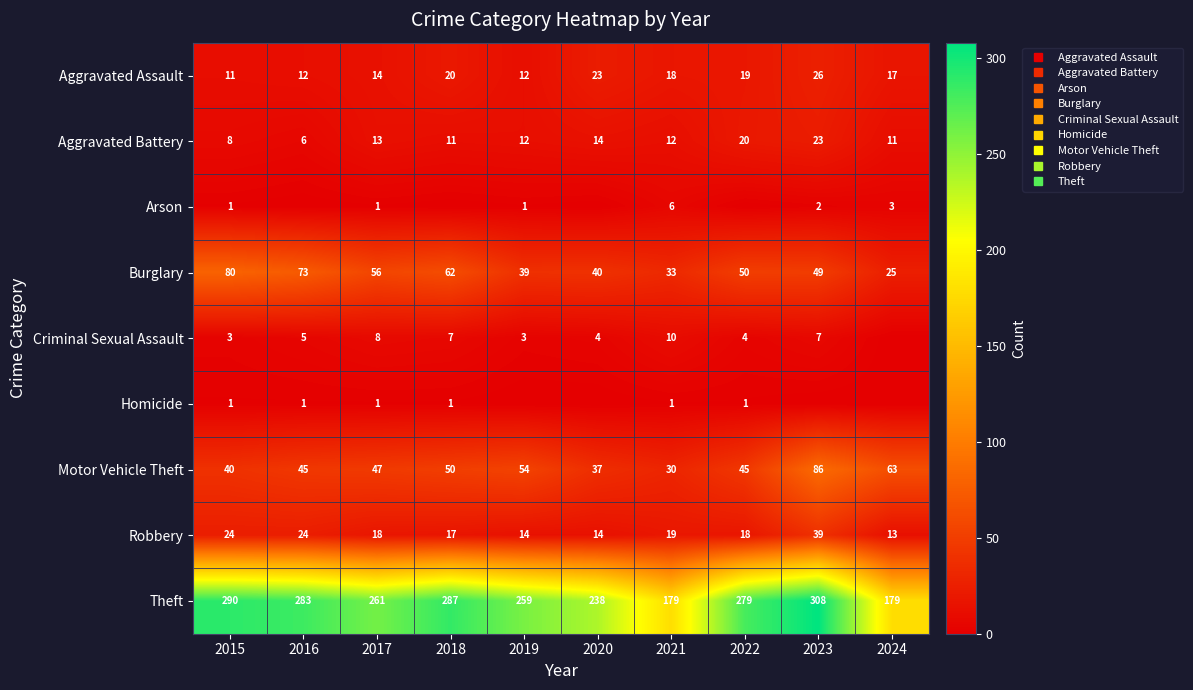

Count the number of categories in the chart.

10